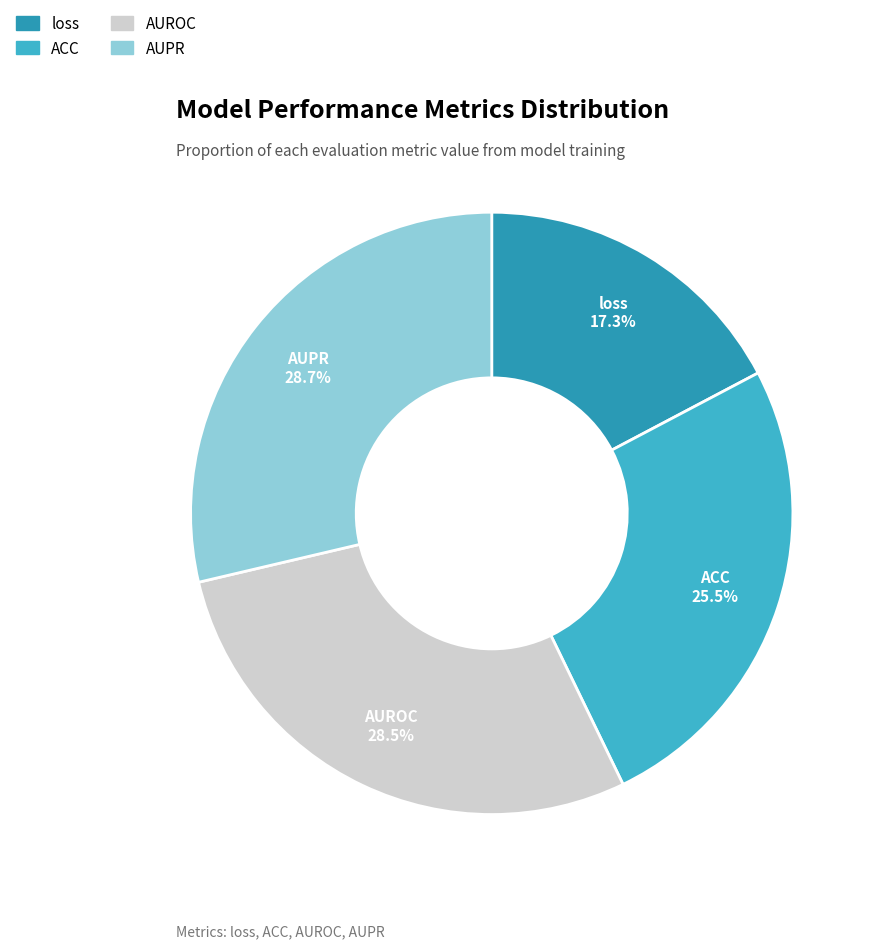

What portion of the pie excludes AUROC?

71.5%